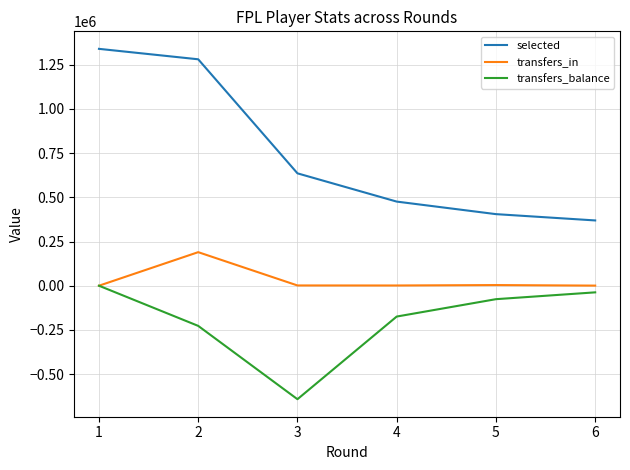

True or false: selected and transfers_balance intersect in this chart.

False